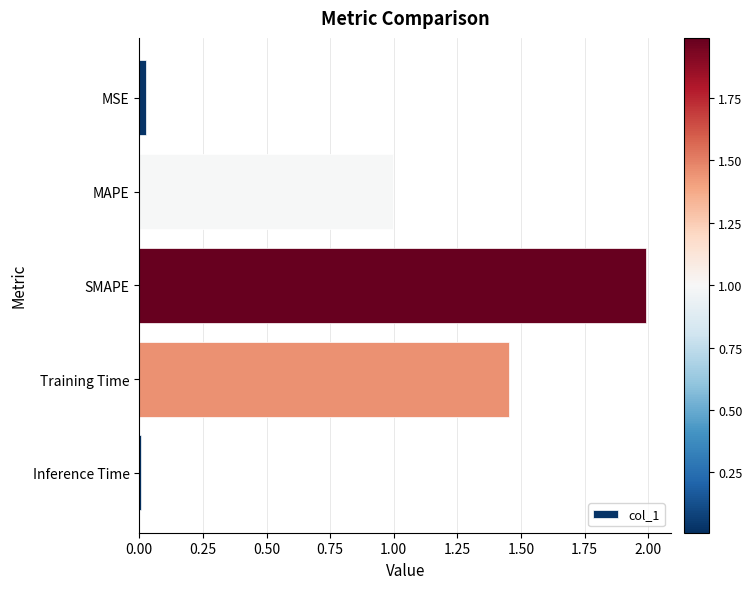

Rank the categories by value from lowest to highest.

Inference Time, MSE, MAPE, Training Time, SMAPE